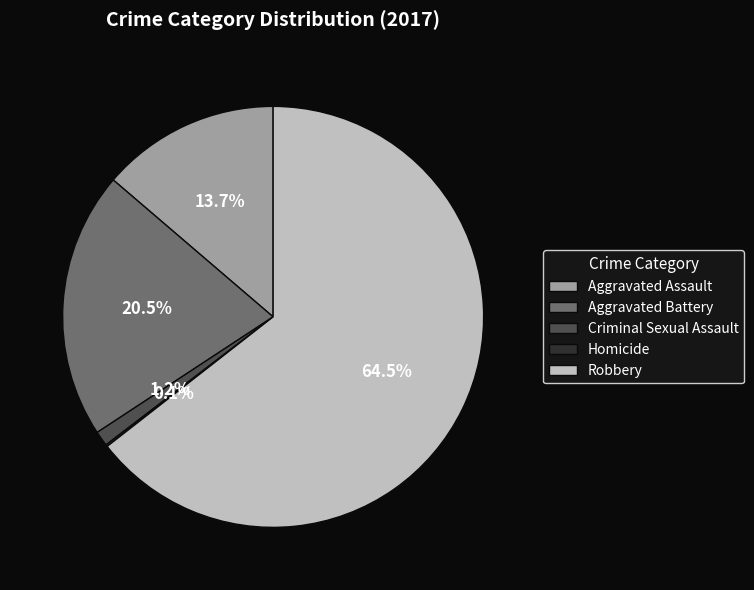

The Robbery slice represents 79% of the pie. True or false?

False